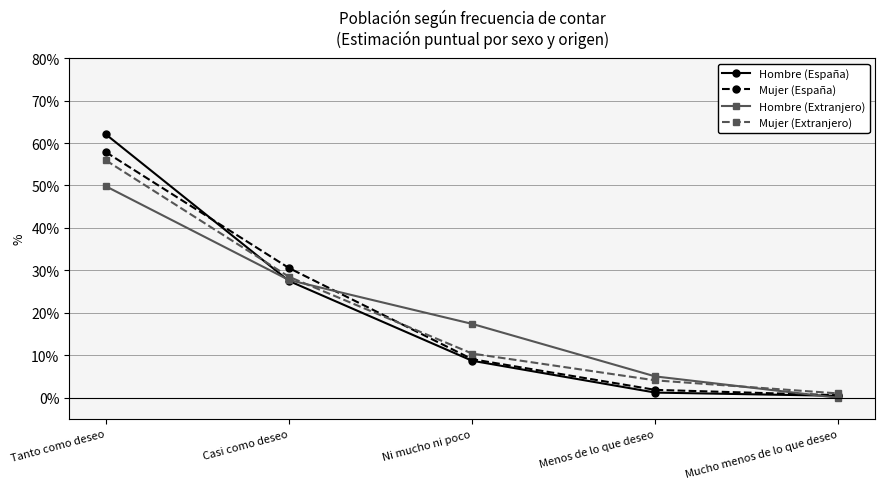

Reading left to right, transcribe all the data shown in this chart.

Hombre (España): 0.6	0.3	0.1	0.0	0.0
Mujer (España): 0.6	0.3	0.1	0.0	0.0
Hombre (Extranjero): 0.5	0.3	0.2	0.1	0.0
Mujer (Extranjero): 0.6	0.3	0.1	0.0	0.0